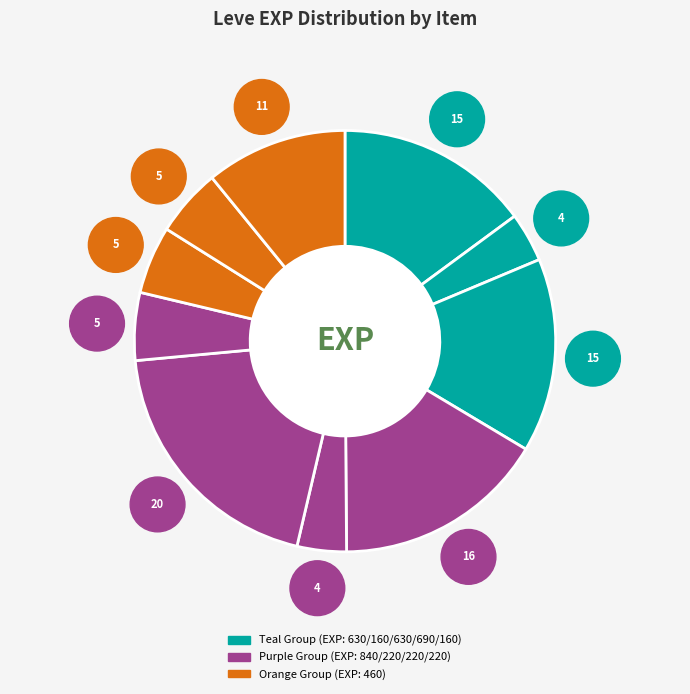

Is Bronze Haubergeon the majority of the pie?

No